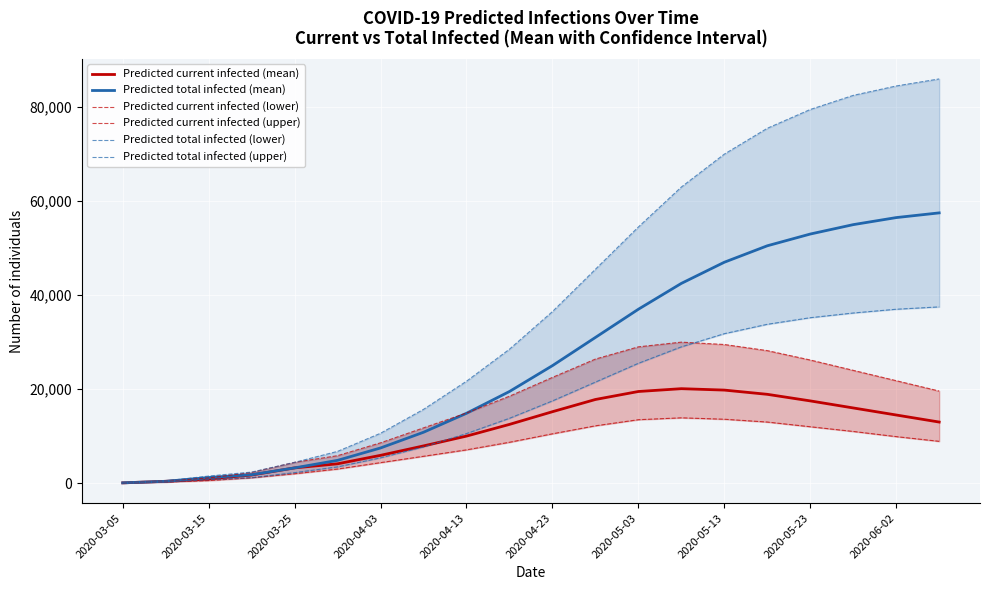

Is it true that Predicted current infected (mean) equals 3234 at 2020-06-02?

False